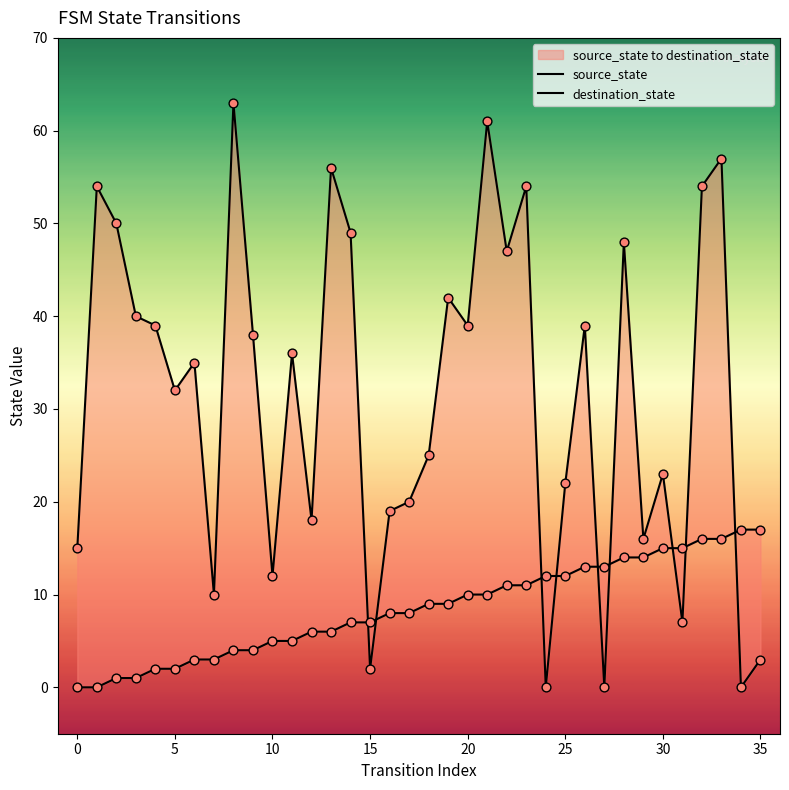

Which series reaches the maximum Y coordinate?

destination_state